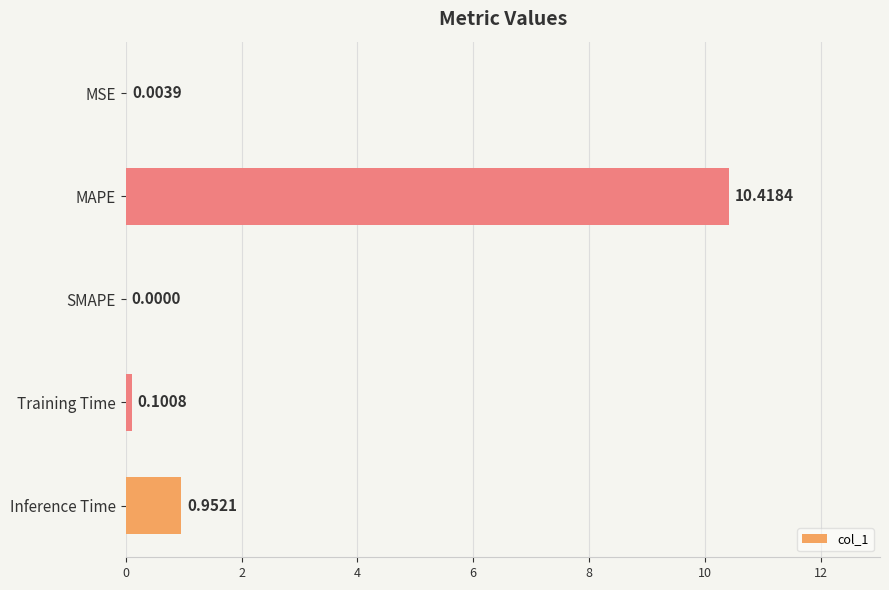

Count the number of values greater than 0.

4